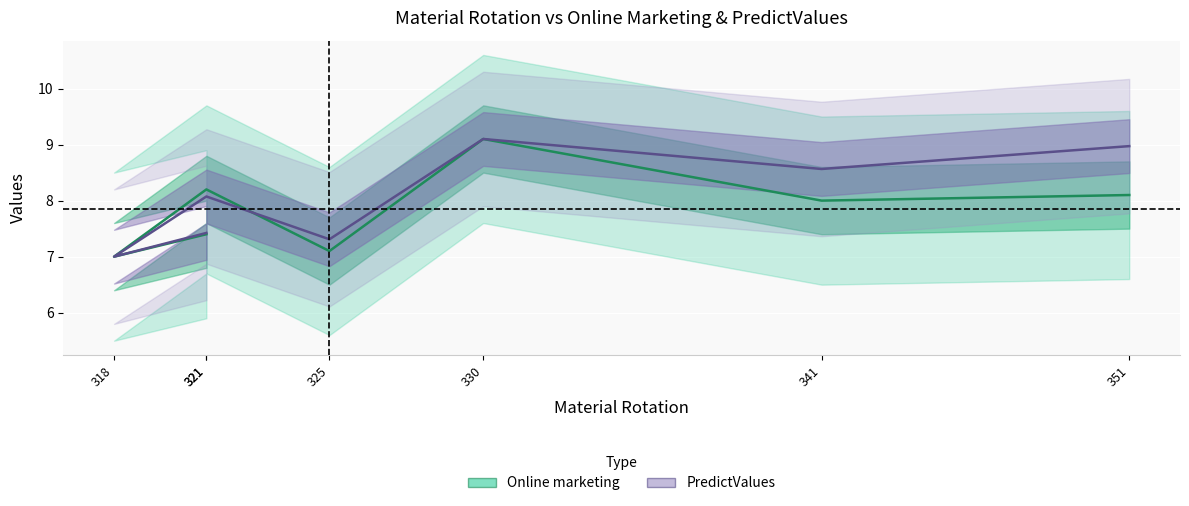

At which label is PredictValues closest to 8?

321